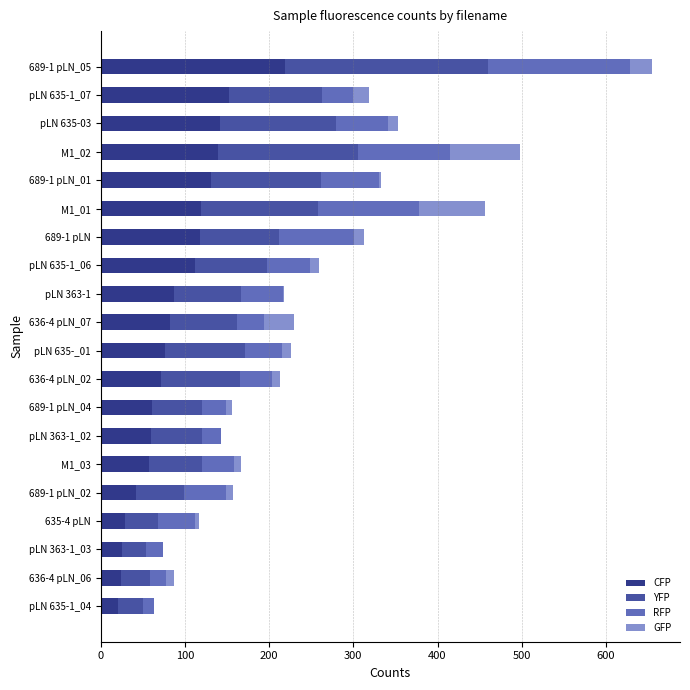

What is the difference between the second highest and minimum values in the CFP series?

131